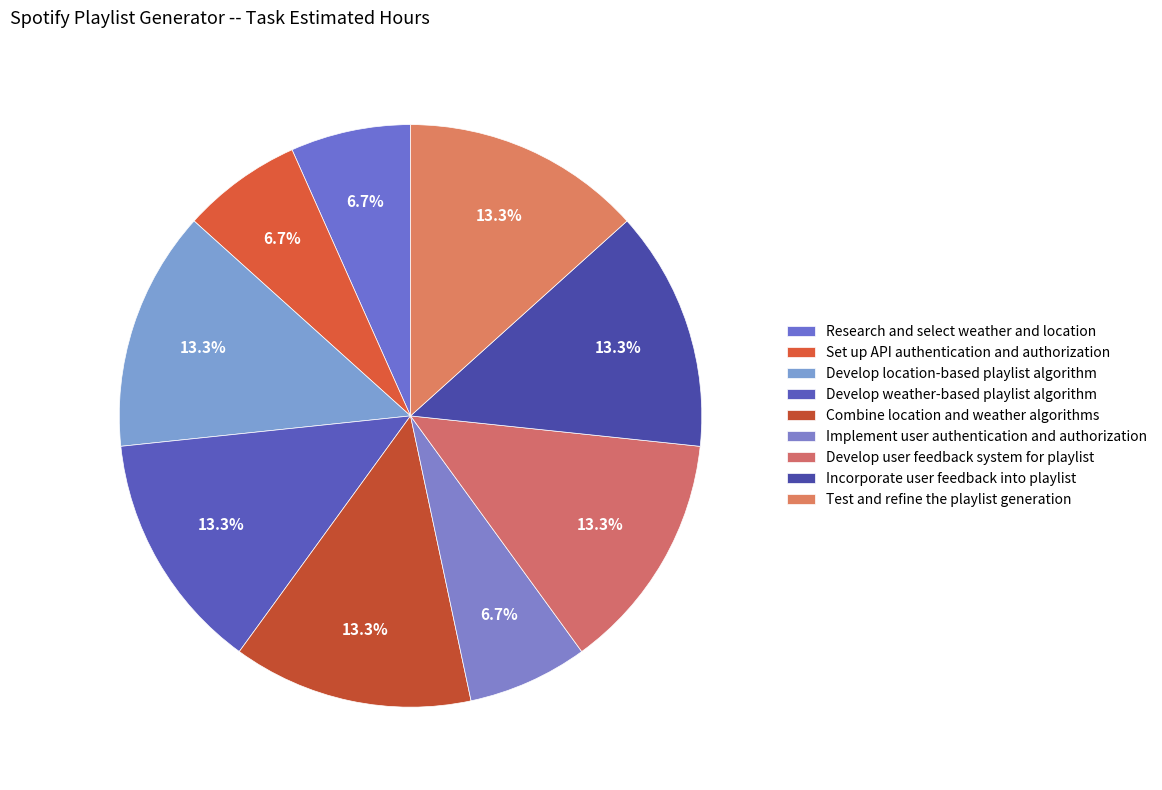

To the nearest percent, what is the average slice percentage?

11%